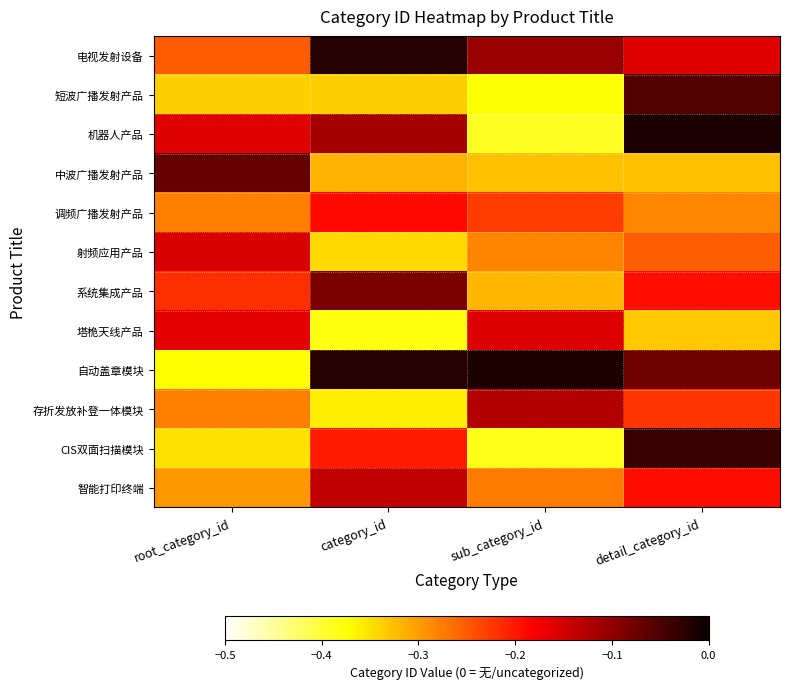

Which has a higher value, category_id or detail_category_id?

category_id